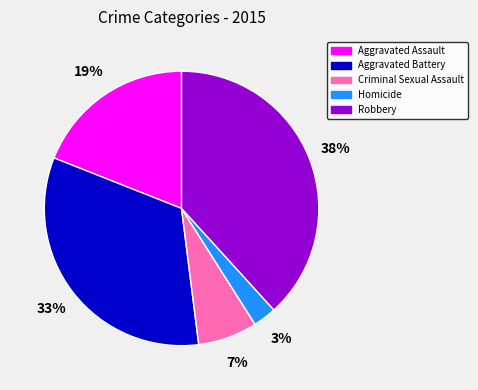

Is the sum of Robbery and Criminal Sexual Assault greater than half?

No